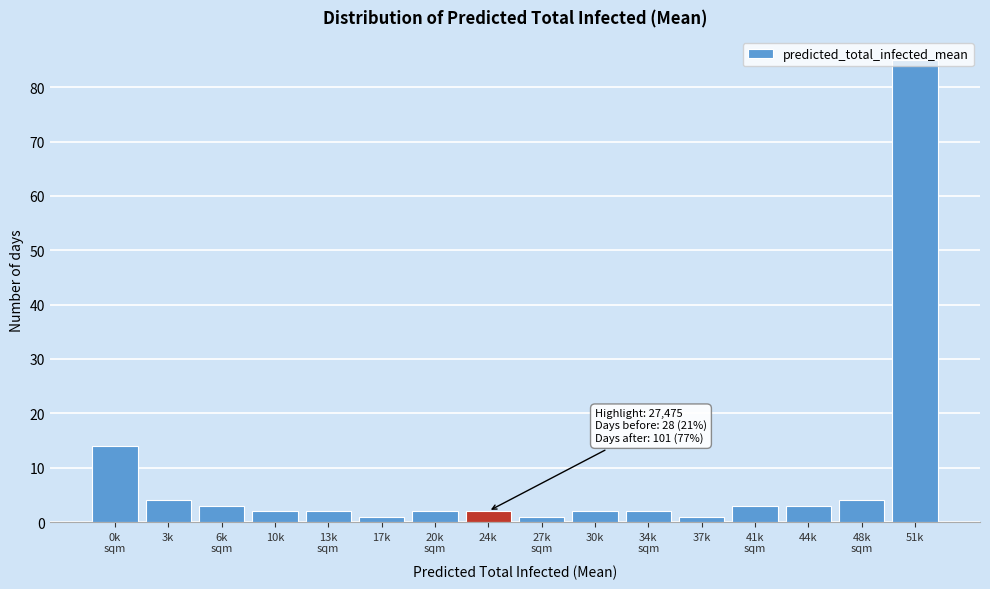

What is the average value?

8